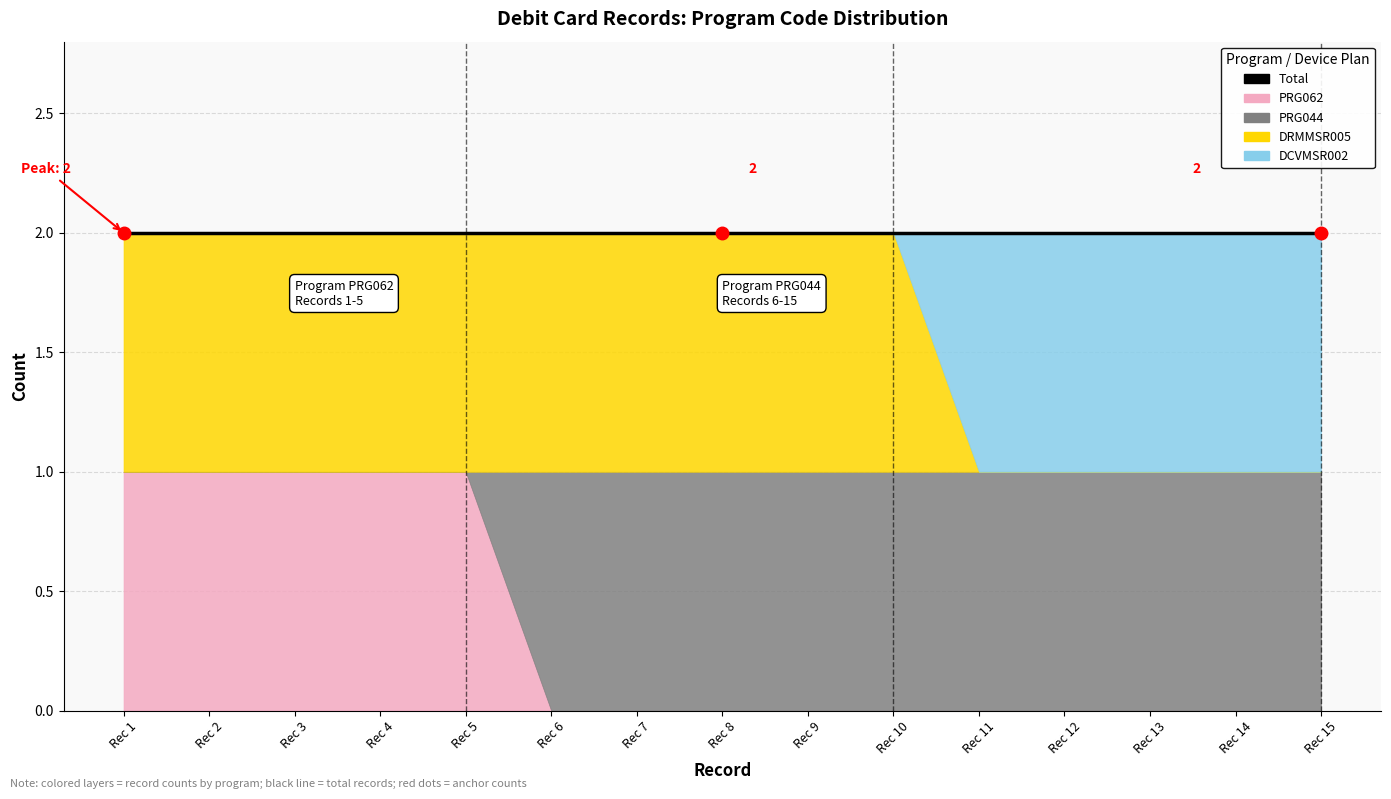

What is the sum of all DRMMSR005 values?

10